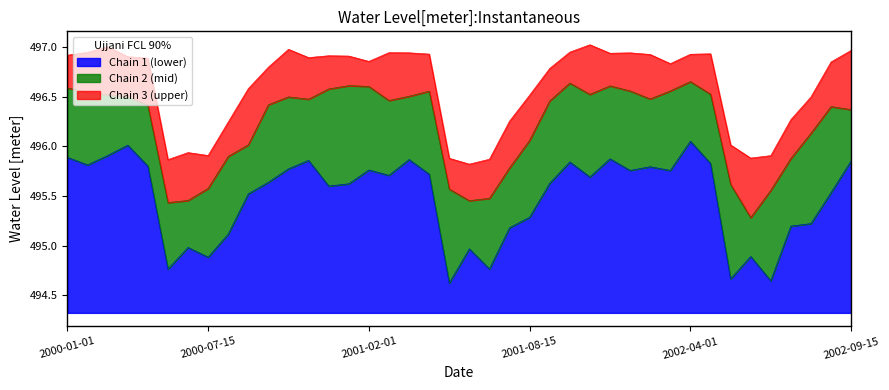

Does the chart display data point markers on the line(s)?

No